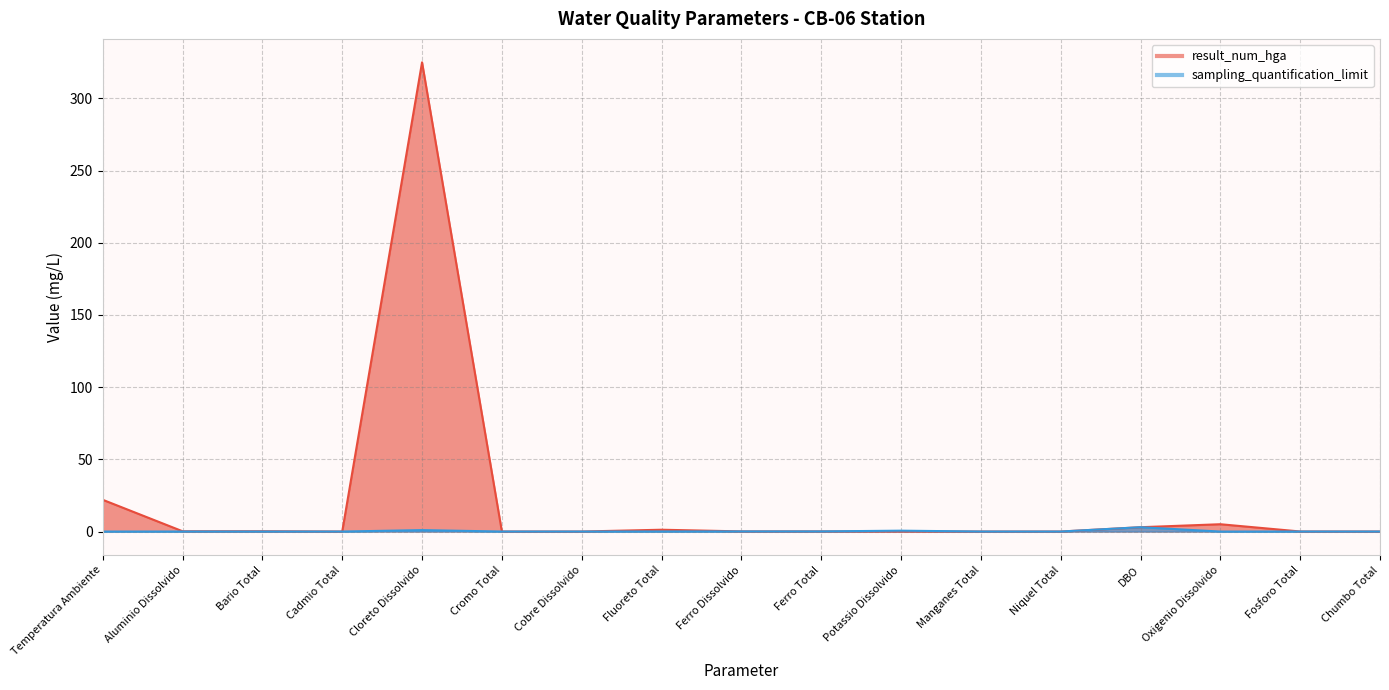

True or false: result_num_hga and sampling_quantification_limit cross at least once.

False